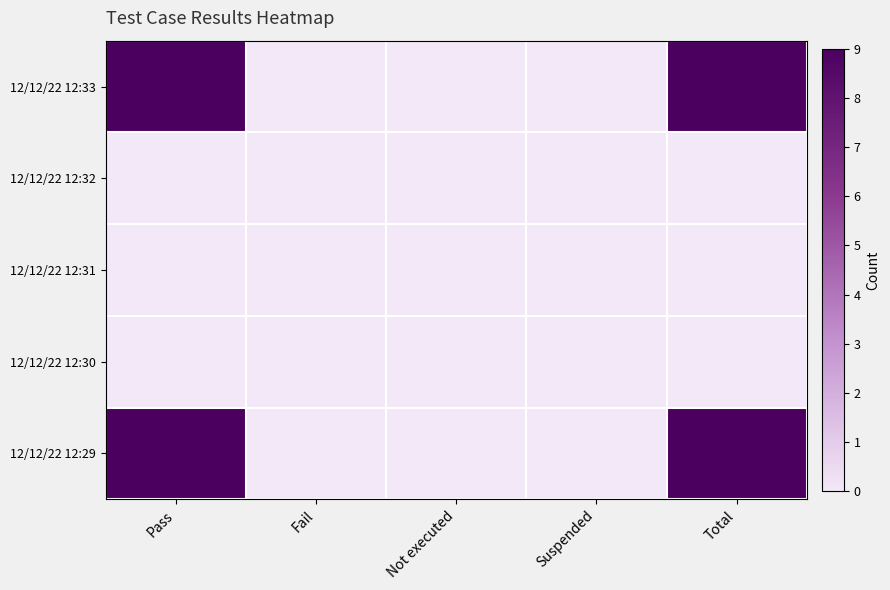

At which category is the sum across all series the highest?

Pass